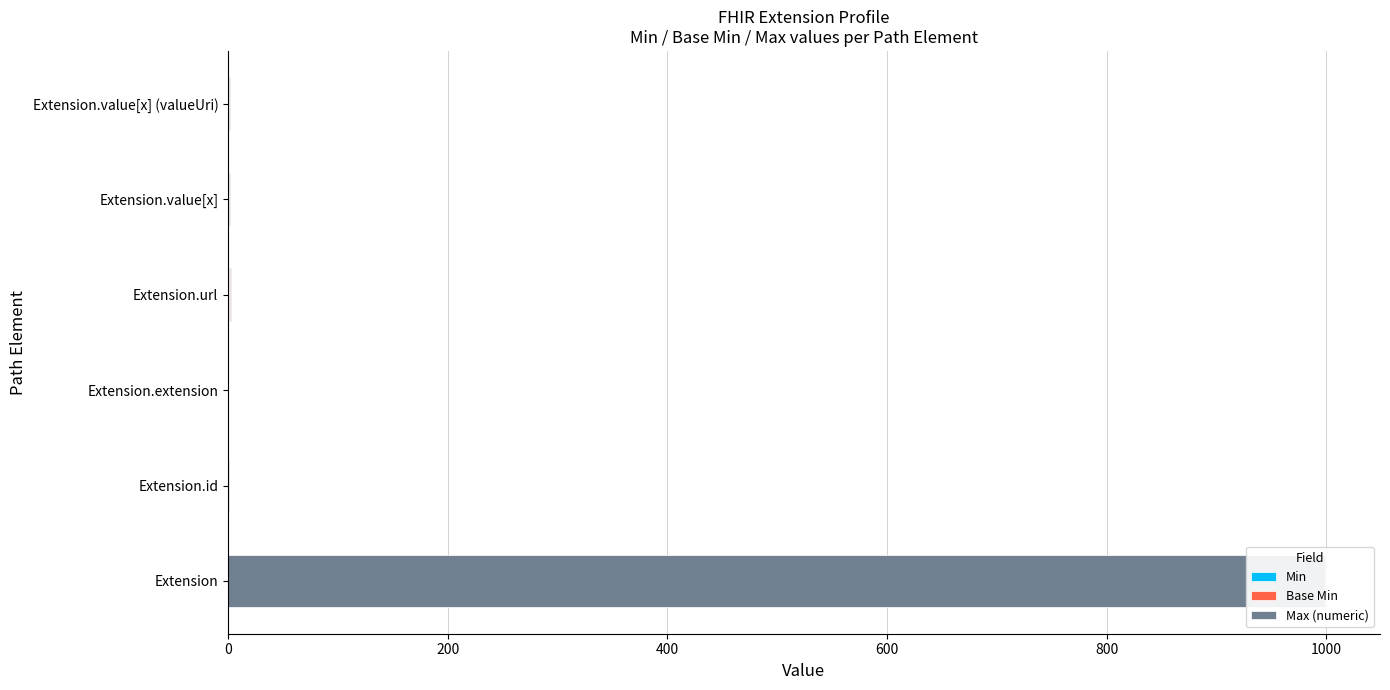

Between Extension.value[x] and Extension, which is larger?

Extension.value[x]